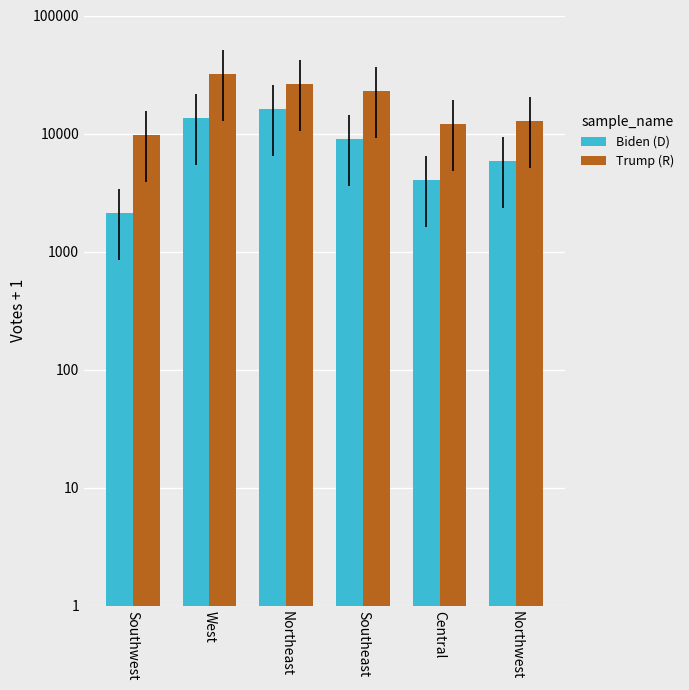

What is the label of the 6th bar from the right?

Southwest